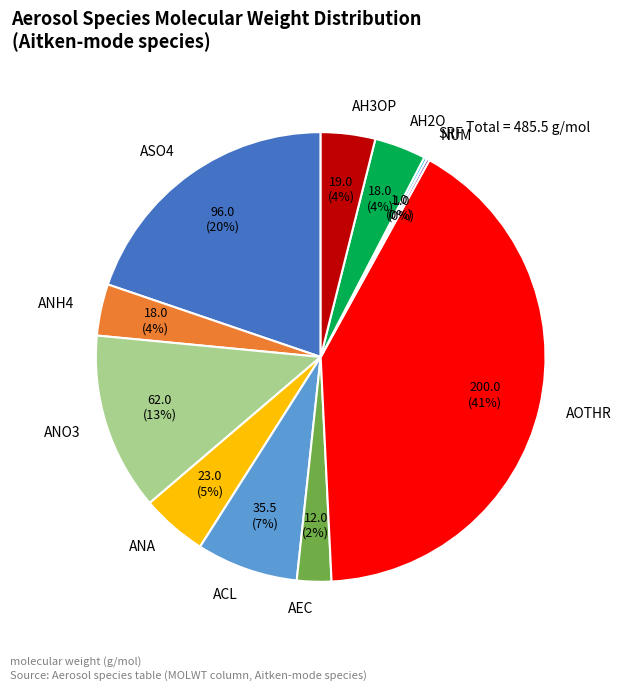

Between ASO4 and AH3OP, which is larger?

ASO4